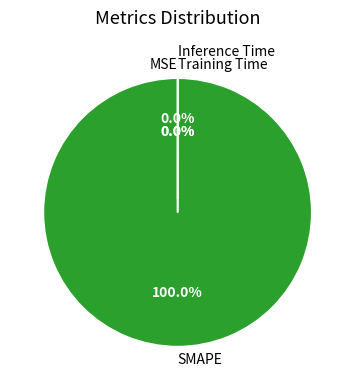

To the nearest percent, what is the difference between the largest and smallest slice percentages?

100%